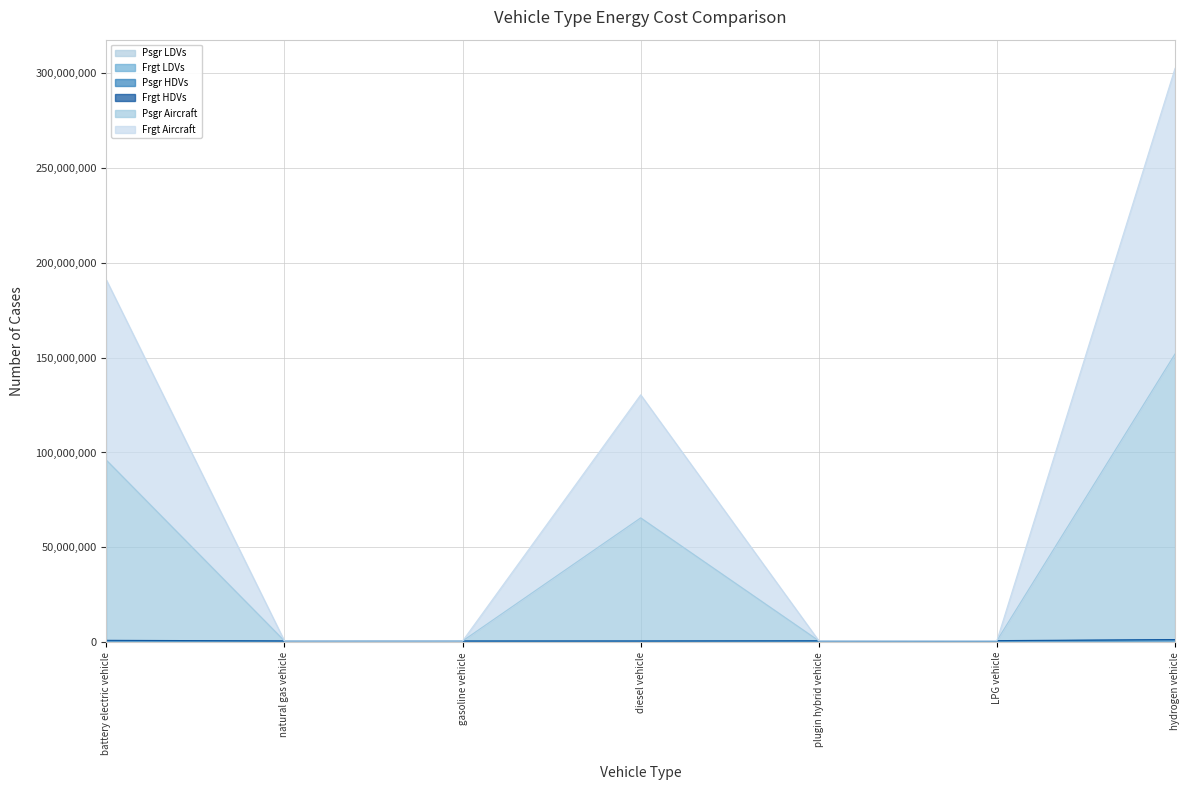

What is the spread (max minus min) of values at natural gas vehicle?

690232.7